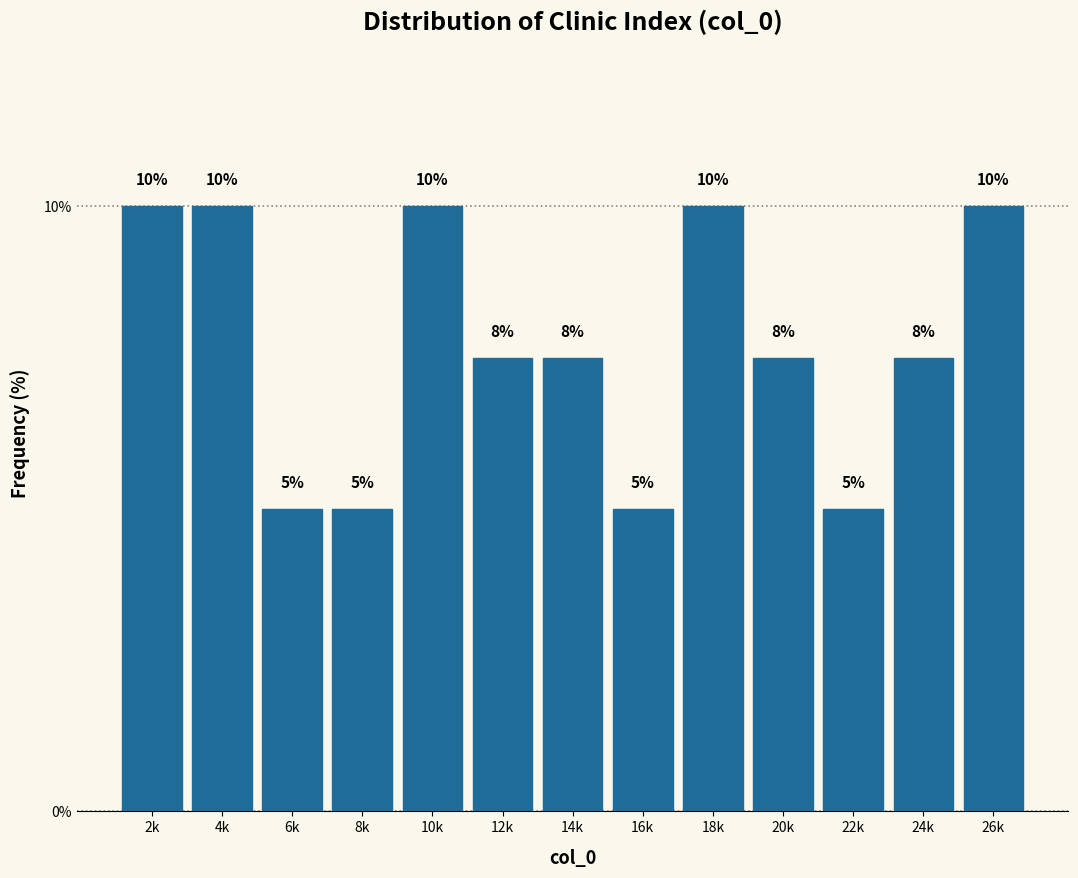

What is the label of the 9th bar from the left?

18k